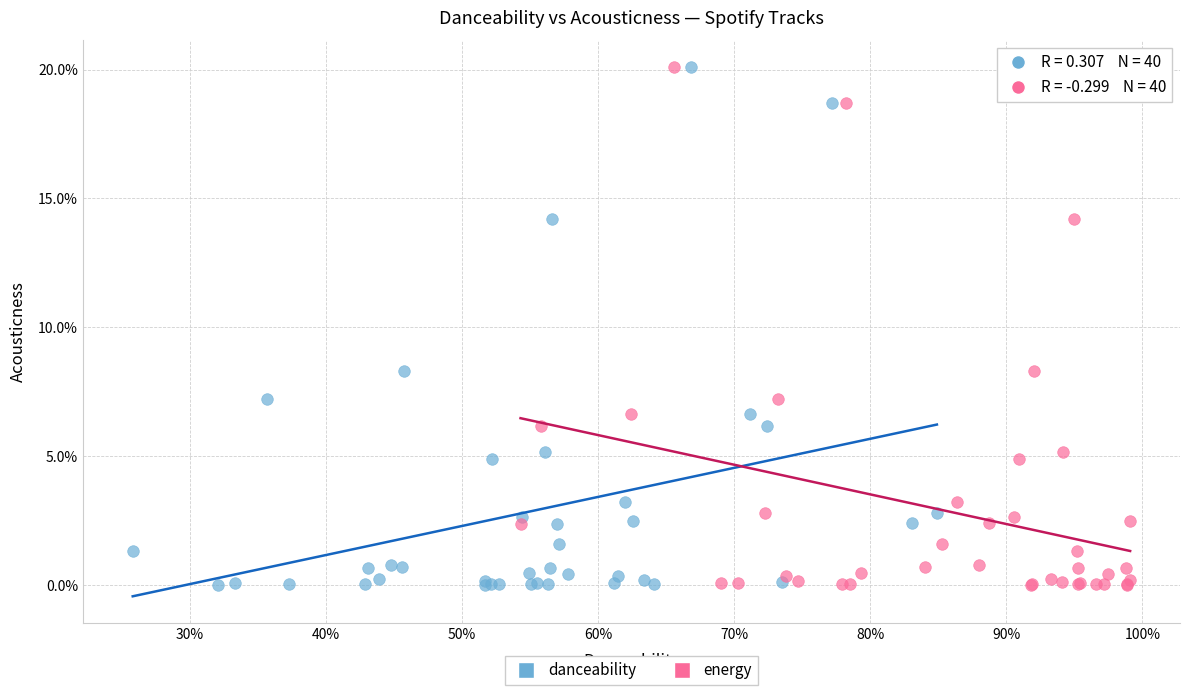

What are all the series names shown in the legend?

danceability, energy